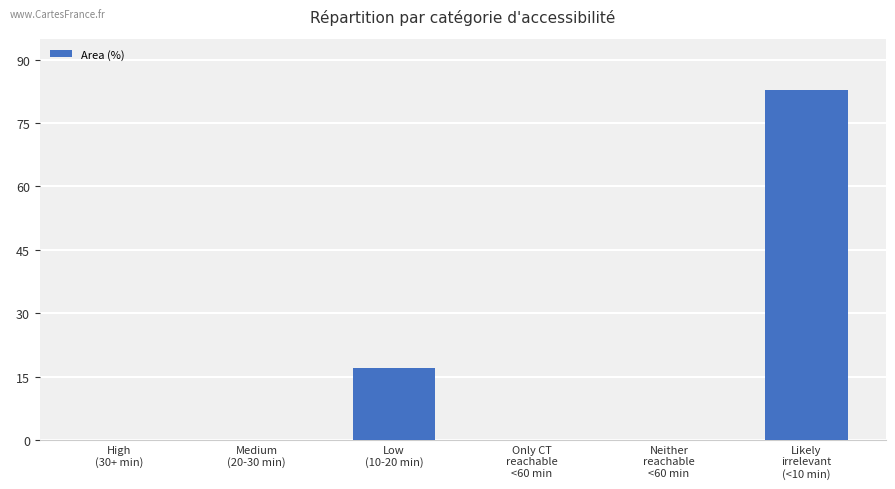

The value at Neither
reachable
<60 min is 0.0. True or false?

True